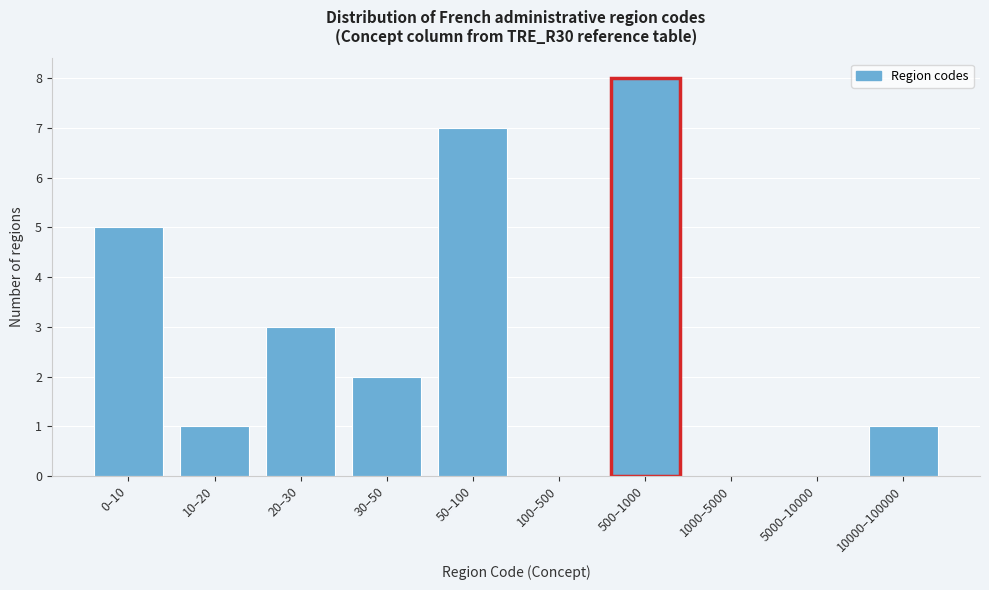

Reading left to right, extract all data points from this chart.

0–10=5	10–20=1	20–30=3	30–50=2	50–100=7	100–500=0	500–1000=8	1000–5000=0	5000–10000=0	10000–100000=1